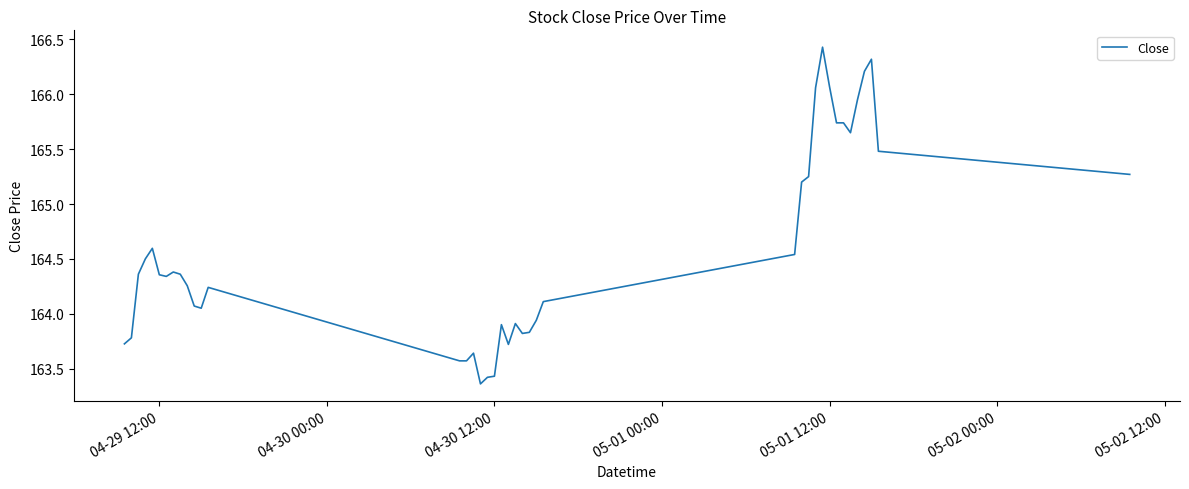

What is the greatest value displayed?

166.4